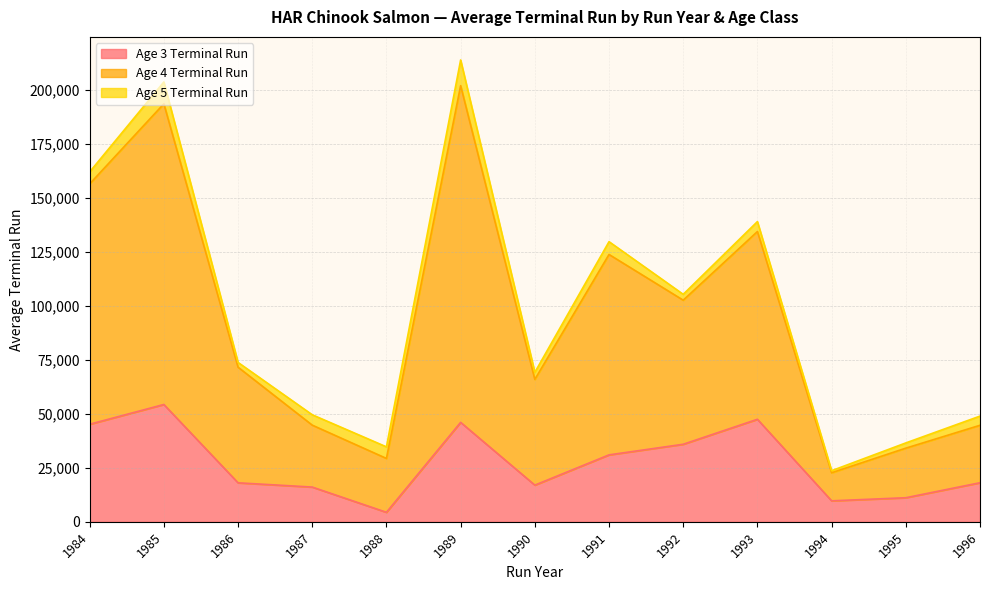

What is the total value across all series at 1989?

213695